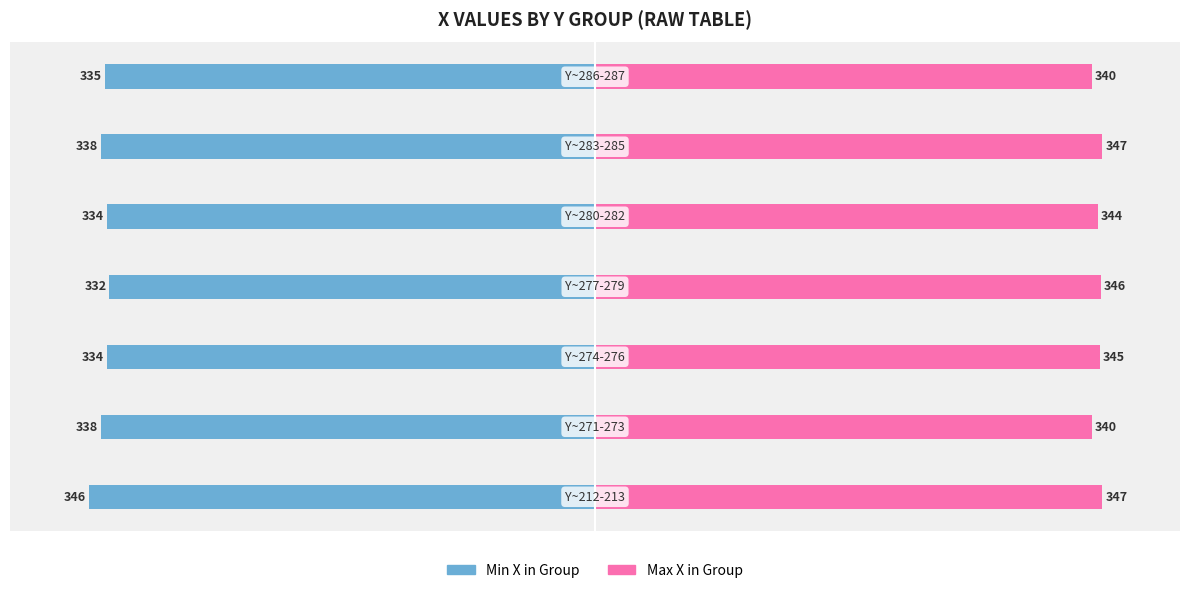

Rank the series by their maximum value, from lowest to highest.

Min X in Group, Max X in Group